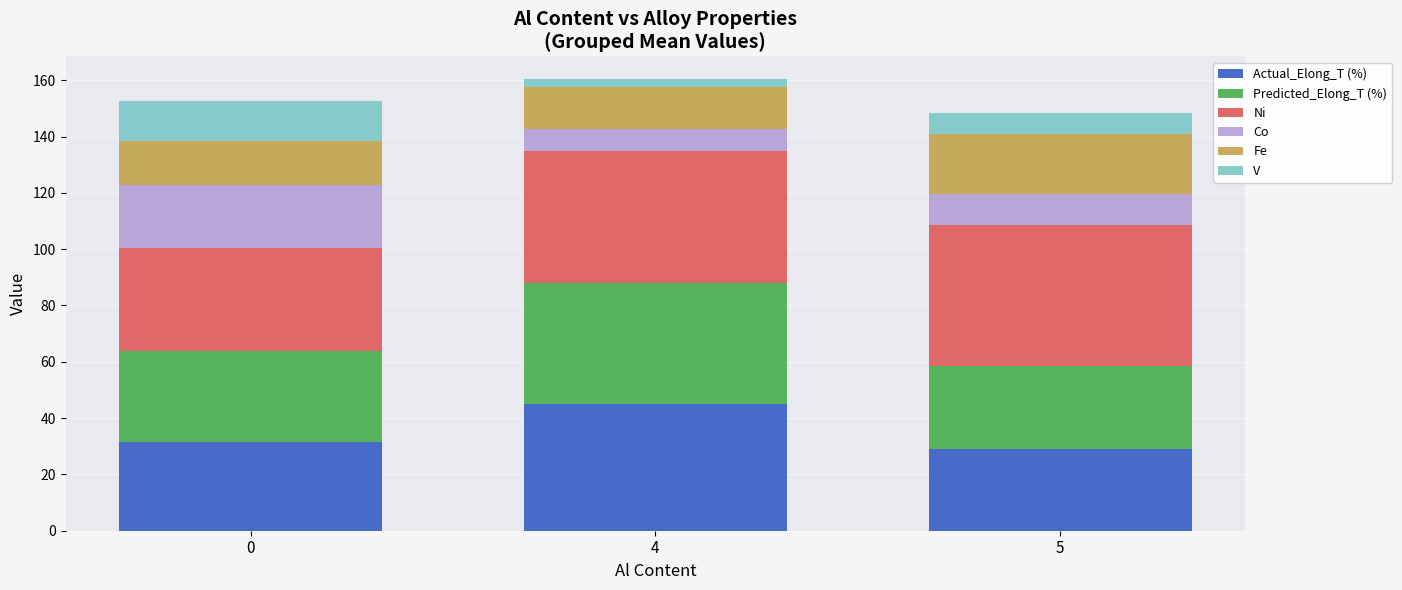

What is the minimum value for Actual_Elong_T (%)?

29.1